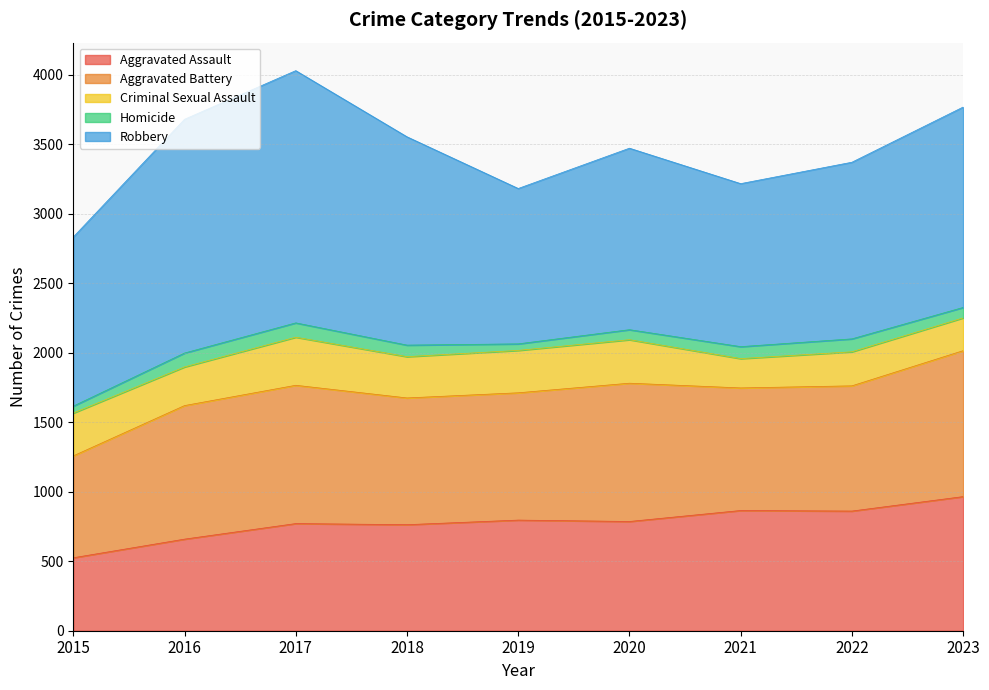

How many values in the Robbery series are below 1306?

4